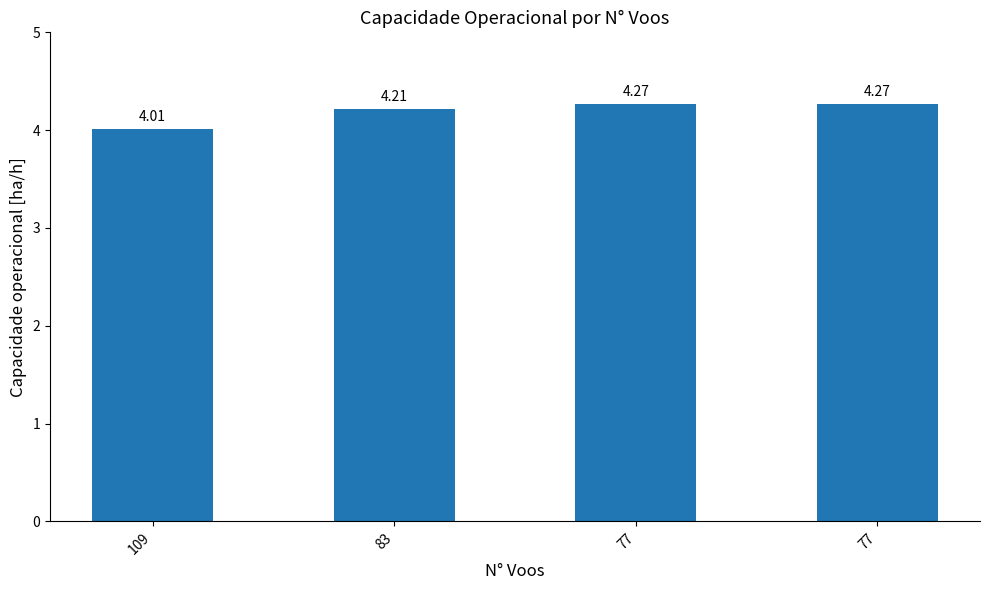

What is the greatest value displayed?

4.3